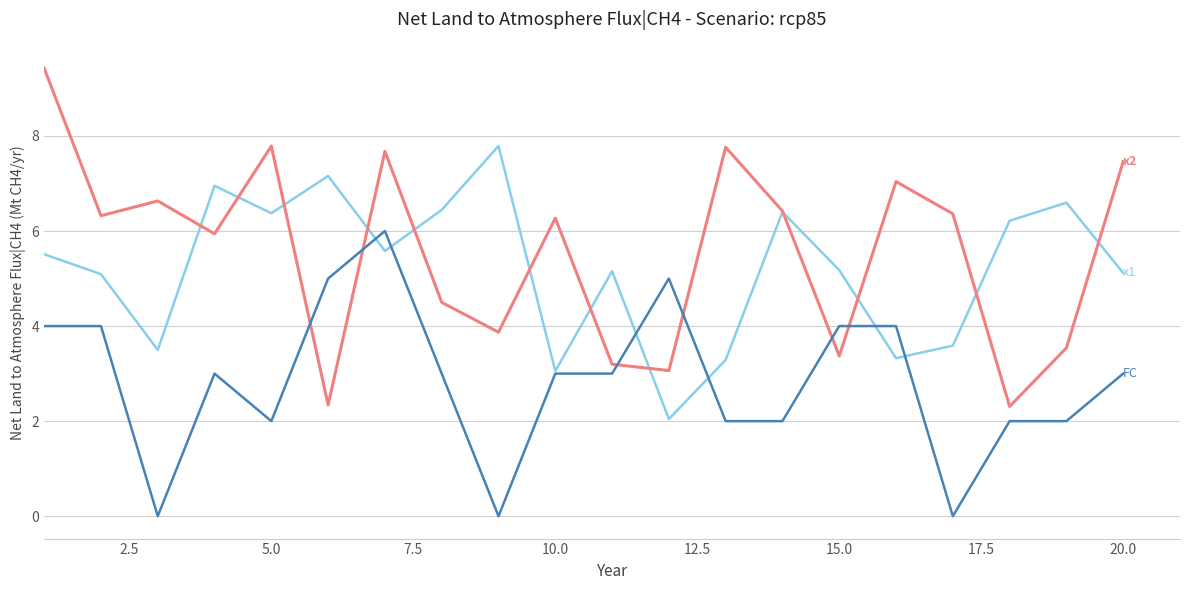

What is the greatest value displayed?

9.4